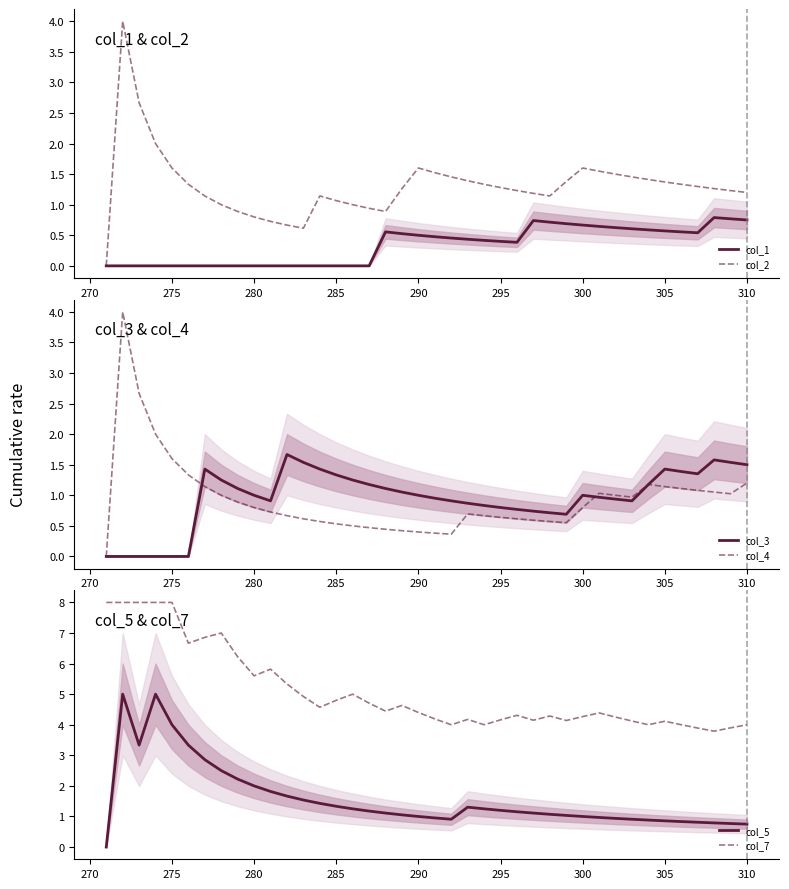

At how many categories does at least one series exceed 0?

40